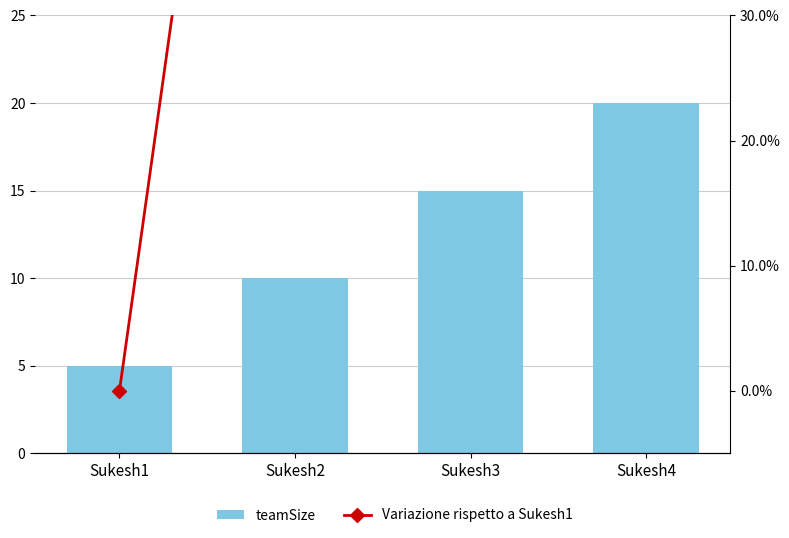

Which has a higher value, Sukesh3 or Sukesh1?

Sukesh3